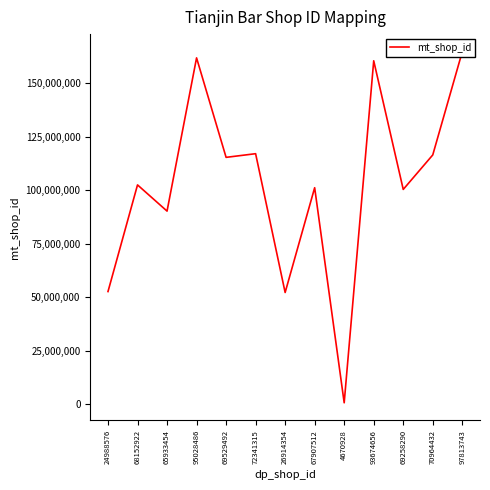

How many points are higher than both their immediate neighbors (excluding endpoints)?

5